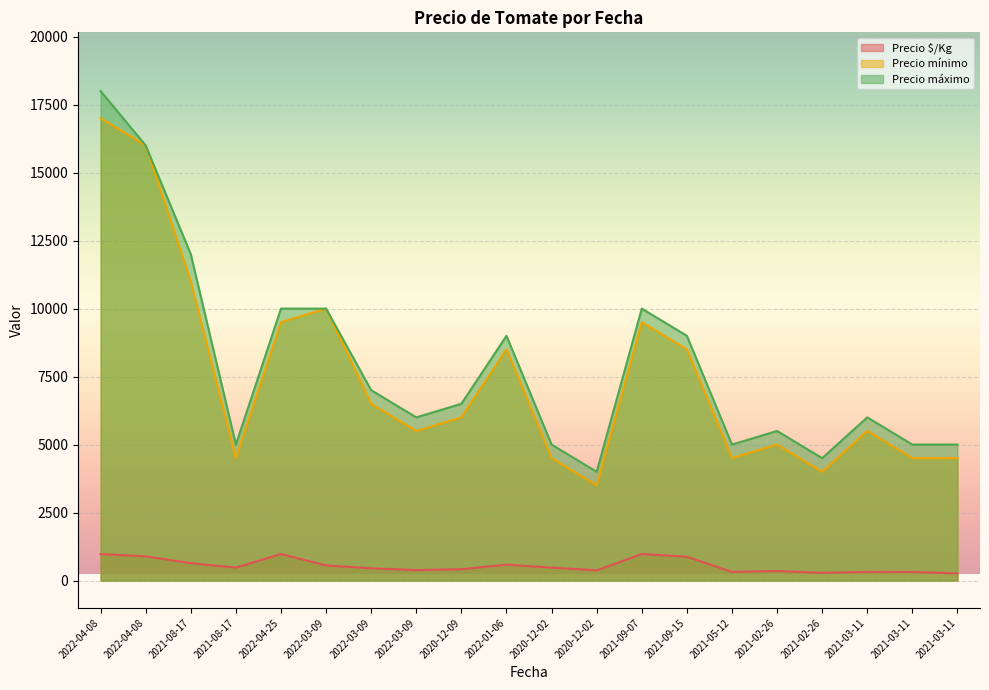

Which series has the widest spread of values?

Precio máximo